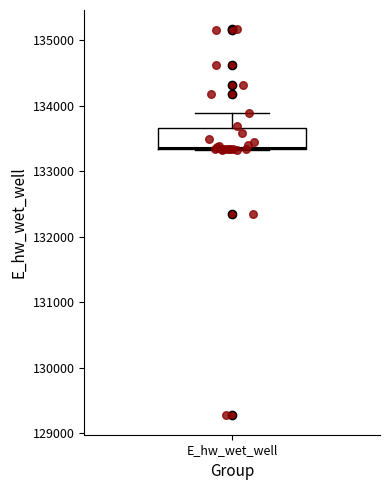

Read this box plot against the y-axis: the position of the median line, the range covered by the box, and the ends of both whiskers. The values are not printed on the chart, so give them approximately, as read against the axis.

median 133400, box 133300 to 133700, whiskers 133300 to 133900